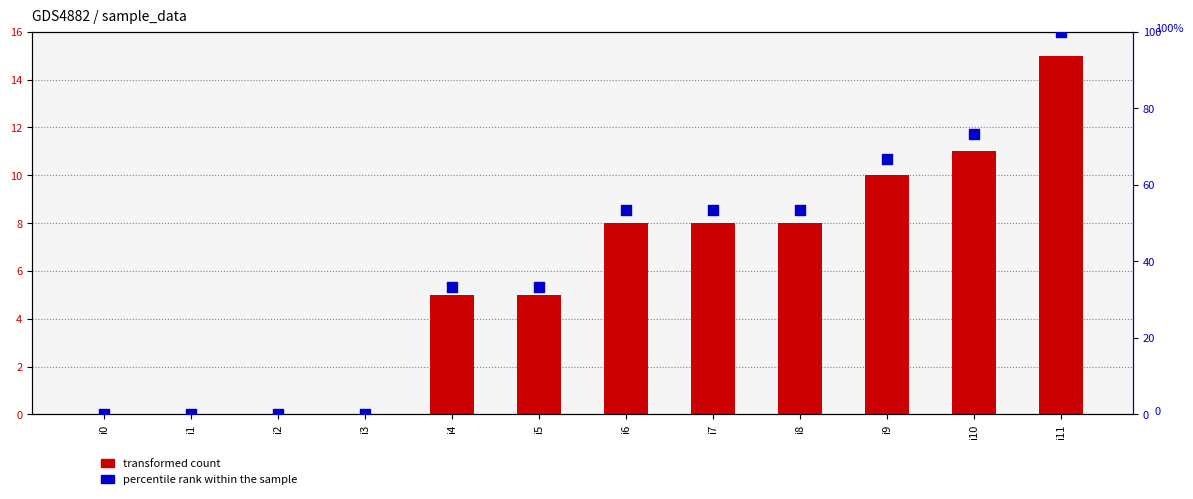

Which series has the widest spread of Y values?

percentile rank within the sample